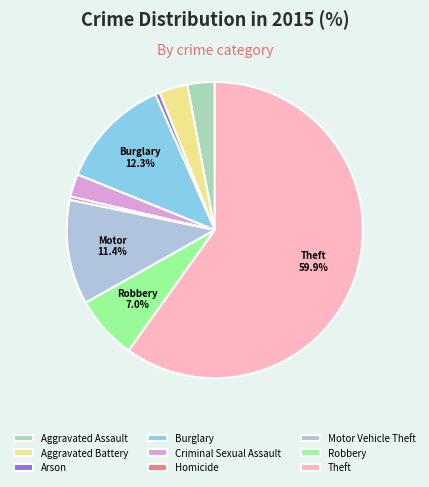

To the nearest percent, what percentage of the pie is Aggravated Battery?

3%